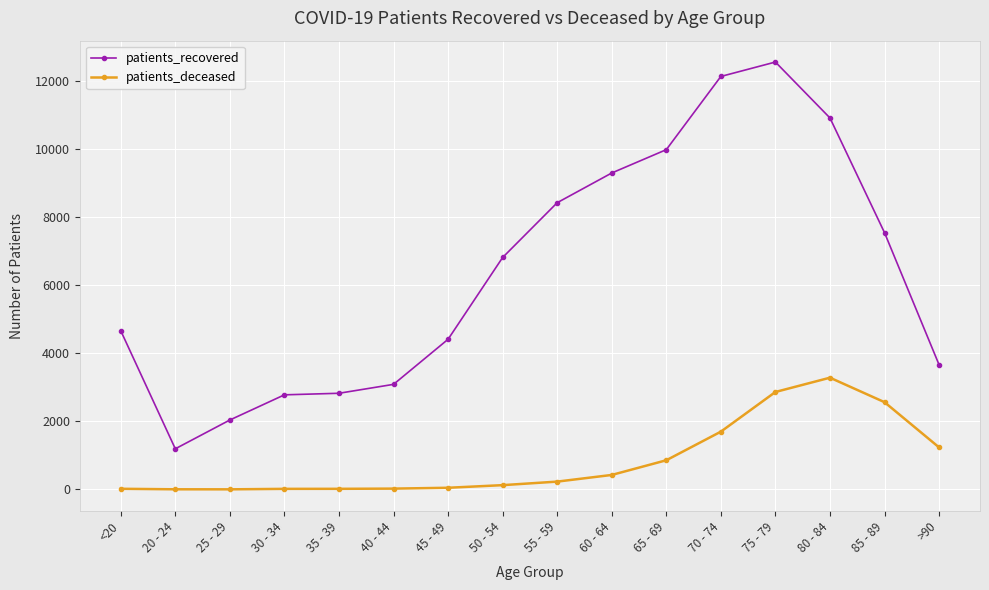

True or false: patients_recovered has a value of 12145 at 70 - 74.

True